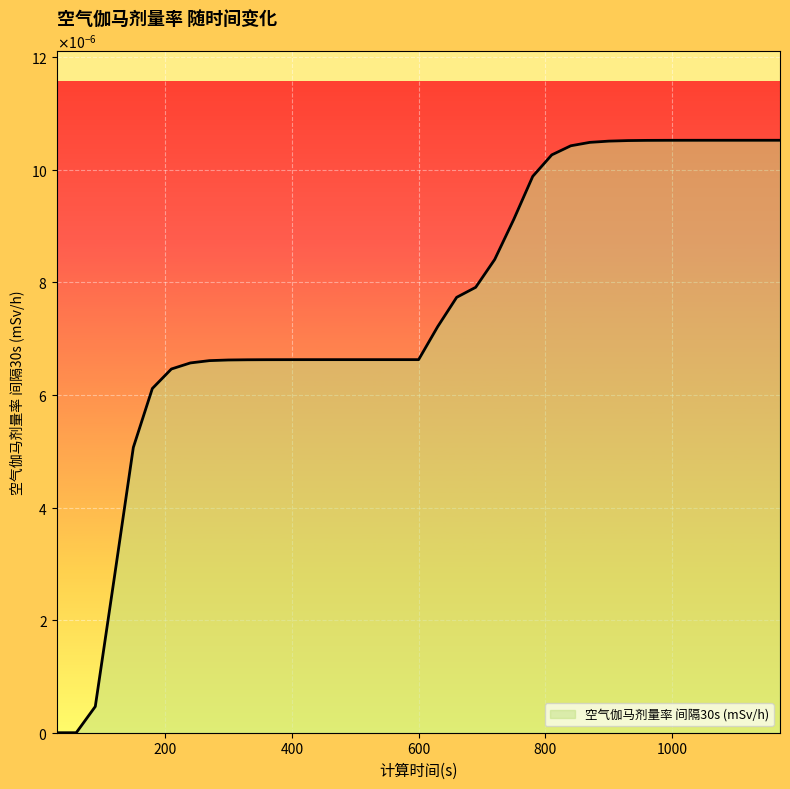

Rank the categories by value from highest to lowest.

1170, 1140, 1110, 1080, 1050, 1020, 990, 960, 930, 900, 870, 840, 810, 780, 750, 720, 690, 660, 630, 540, 570, 600, 510, 480, 450, 420, 390, 360, 330, 300, 270, 240, 210, 180, 150, 120, 90, 30, 60